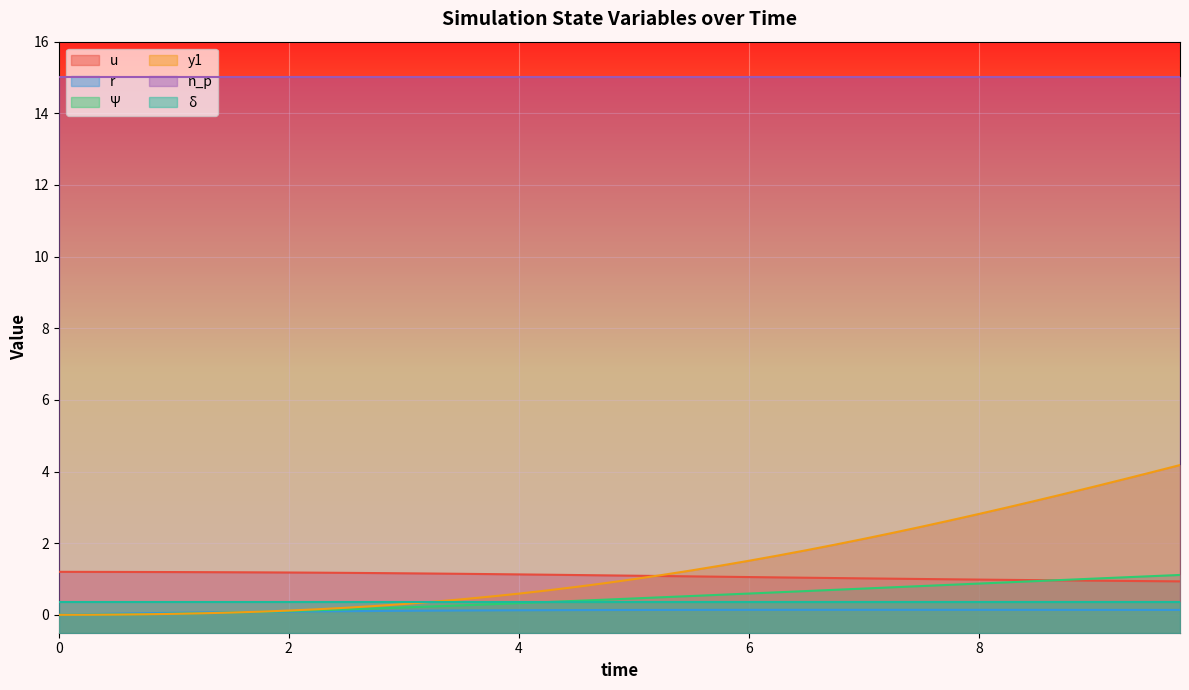

Which series has the largest range (max minus min)?

y1